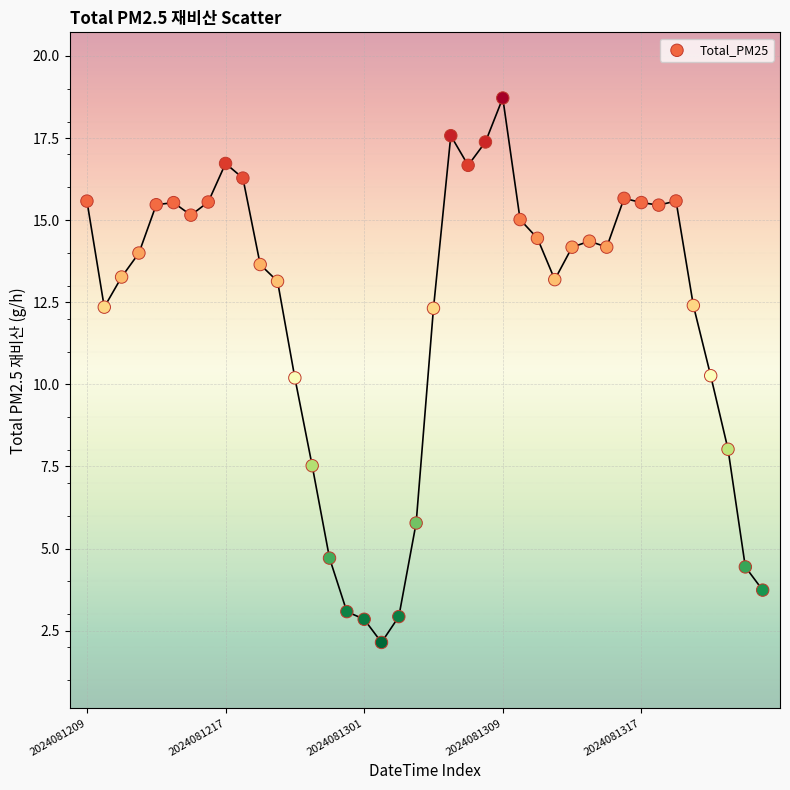

What is the range of Y values (max minus min)?

16.6